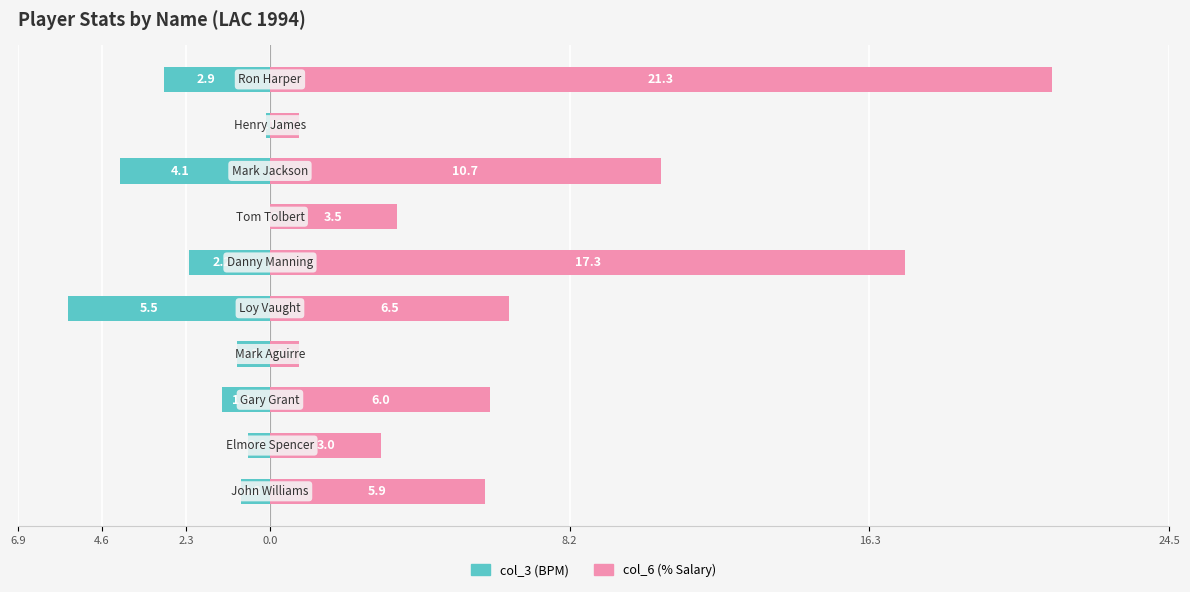

How many values in col_3 are below zero?

9